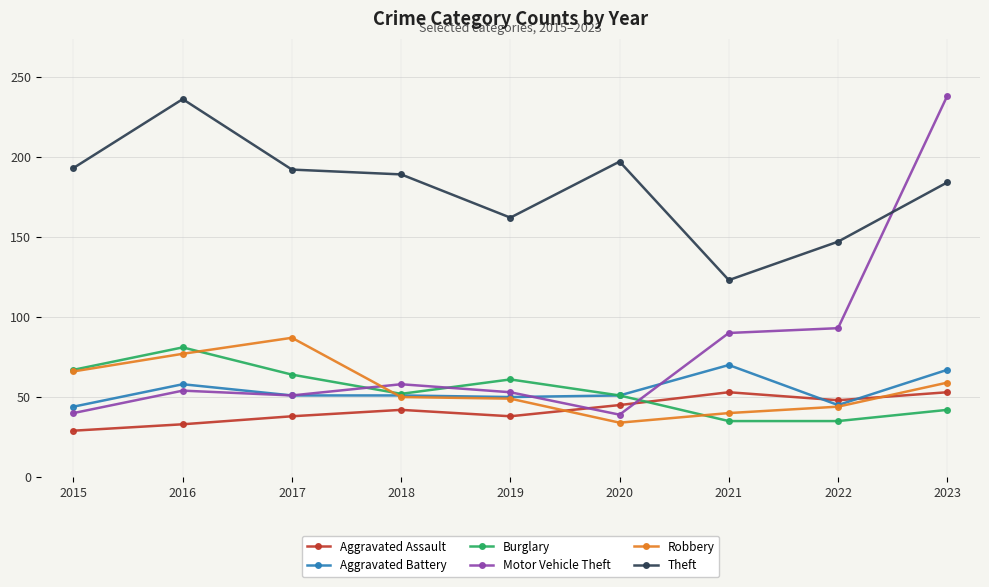

Which series has the largest total across all categories?

Theft